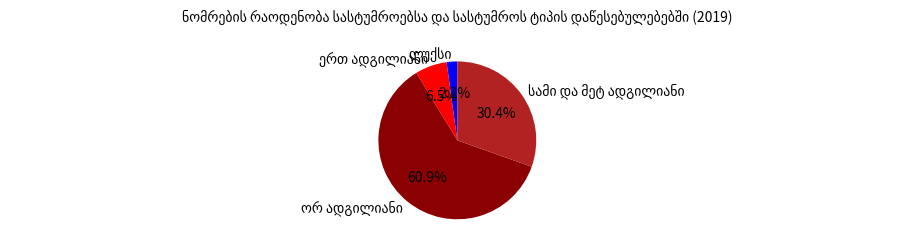

Is there a majority slice in this chart?

Yes